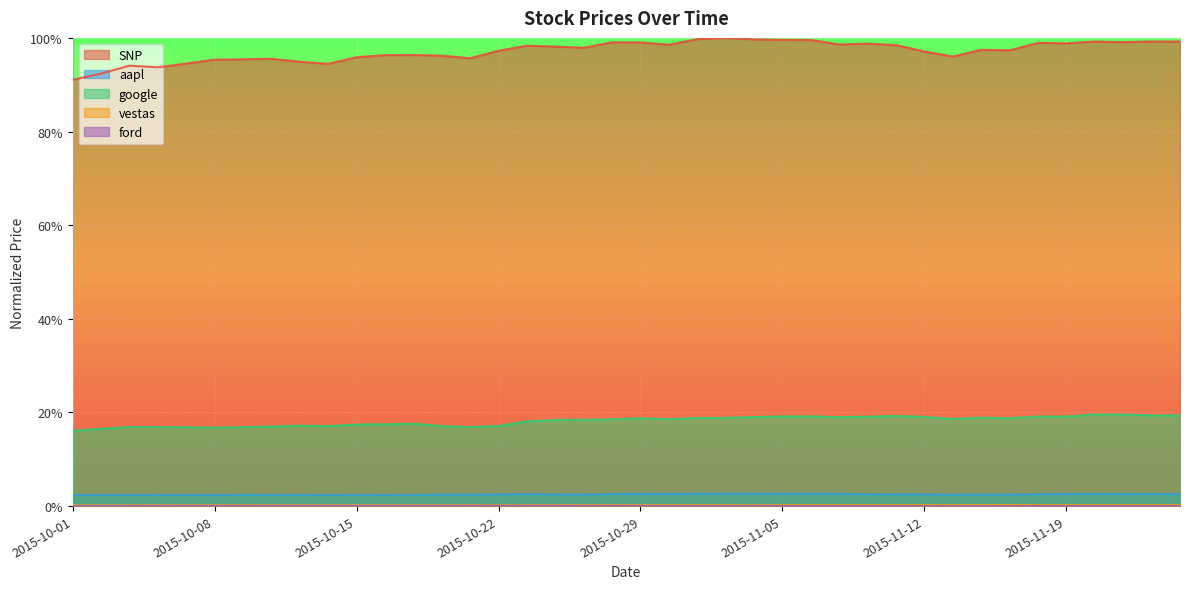

In vestas, how many points are lower than both neighbors (excluding endpoints)?

10